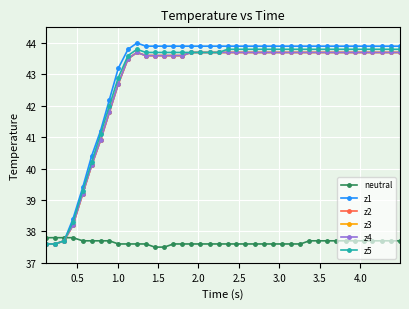

Reading right to left, transcribe all the data shown in this chart.

neutral: 37.7	37.7	37.7	37.7	37.7	37.7	37.7	37.7	37.7	37.7	37.7	37.6	37.6	37.6	37.6	37.6	37.6	37.6	37.6	37.6	37.6	37.6	37.6	37.6	37.6	37.6	37.5	37.5	37.6	37.6	37.6	37.6	37.7	37.7	37.7	37.7	37.8	37.8	37.8	37.8
z1: 43.9	43.9	43.9	43.9	43.9	43.9	43.9	43.9	43.9	43.9	43.9	43.9	43.9	43.9	43.9	43.9	43.9	43.9	43.9	43.9	43.9	43.9	43.9	43.9	43.9	43.9	43.9	43.9	43.9	44.0	43.8	43.2	42.2	41.2	40.4	39.4	38.4	37.7	37.6	37.6
z2: 43.7	43.7	43.7	43.7	43.7	43.7	43.7	43.7	43.7	43.7	43.7	43.7	43.7	43.7	43.7	43.7	43.7	43.7	43.7	43.7	43.7	43.7	43.7	43.7	43.6	43.6	43.6	43.6	43.6	43.7	43.5	42.7	41.8	40.9	40.1	39.2	38.2	37.7	37.6	37.6
z3: 43.7	43.7	43.7	43.7	43.7	43.7	43.7	43.7	43.7	43.7	43.7	43.7	43.7	43.7	43.7	43.7	43.7	43.7	43.7	43.7	43.7	43.7	43.7	43.7	43.6	43.6	43.6	43.6	43.6	43.7	43.5	42.7	41.8	40.9	40.1	39.2	38.2	37.7	37.6	37.6
z4: 43.7	43.7	43.7	43.7	43.7	43.7	43.7	43.7	43.7	43.7	43.7	43.7	43.7	43.7	43.7	43.7	43.7	43.7	43.7	43.7	43.7	43.7	43.7	43.7	43.6	43.6	43.6	43.6	43.6	43.7	43.5	42.7	41.8	40.9	40.1	39.2	38.2	37.7	37.6	37.6
z5: 43.8	43.8	43.8	43.8	43.8	43.8	43.8	43.8	43.8	43.8	43.8	43.8	43.8	43.8	43.8	43.8	43.8	43.8	43.8	43.8	43.7	43.7	43.7	43.7	43.7	43.7	43.7	43.7	43.7	43.8	43.6	42.9	42.0	41.1	40.2	39.3	38.3	37.7	37.6	37.6